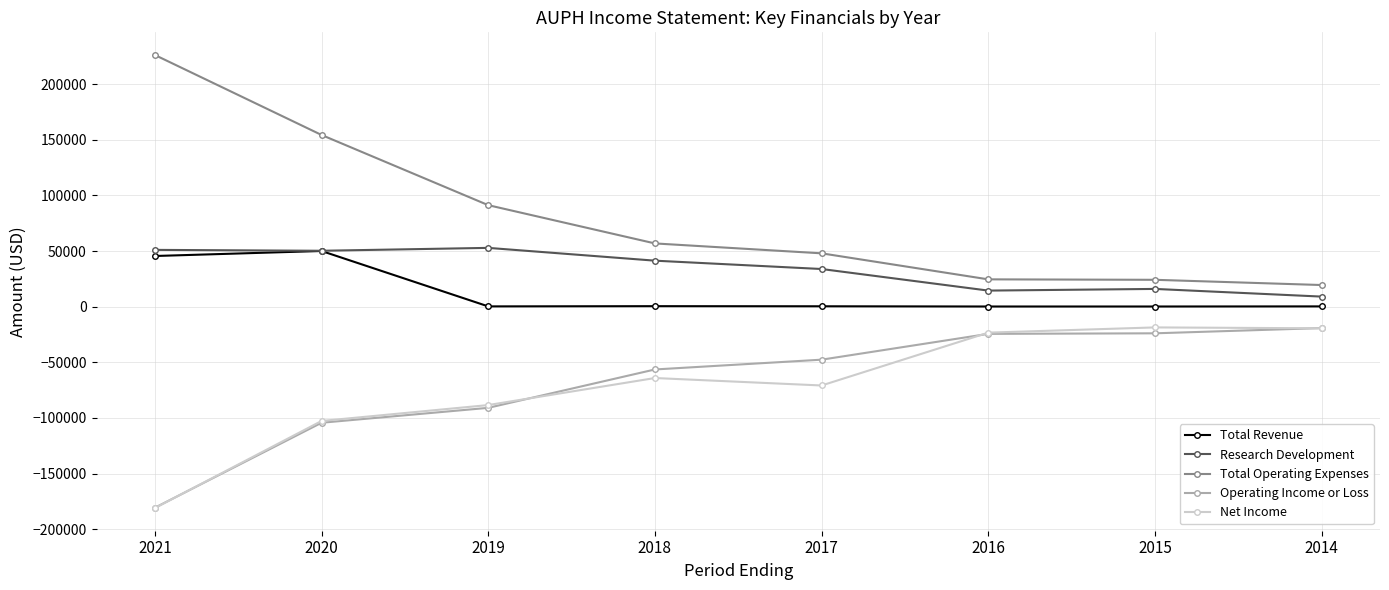

What is the difference between the Total Operating Expenses values at 2019 and 2018?

34400